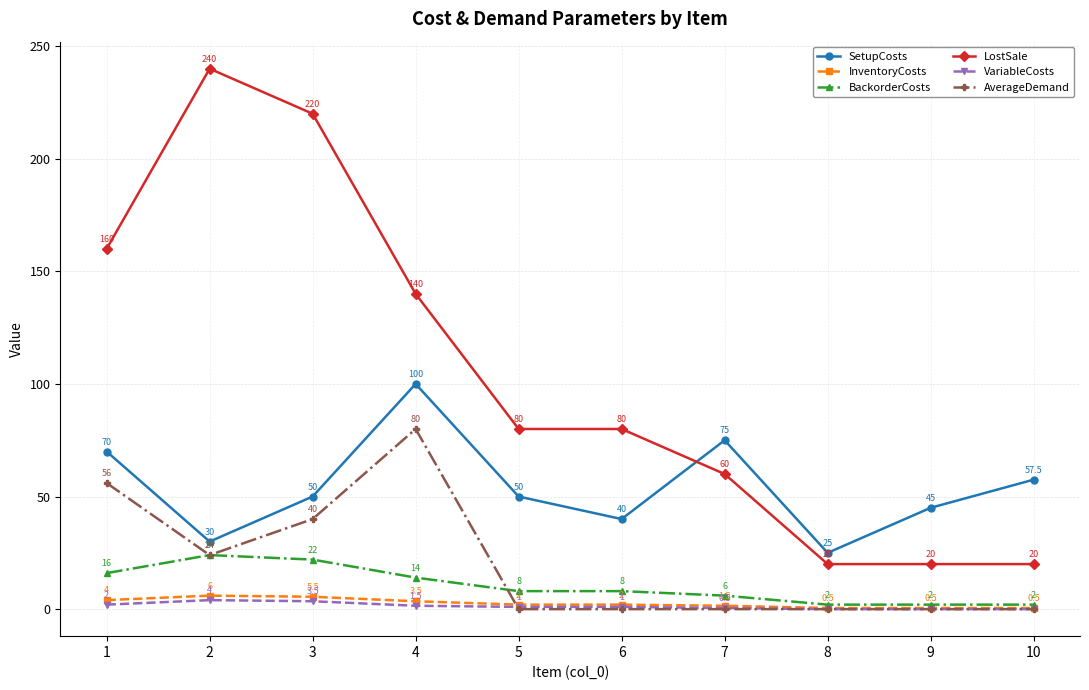

Reading right to left, what are all the values shown in this chart?

SetupCosts: 10=57.5	9=45.0	8=25.0	7=75.0	6=40.0	5=50.0	4=100.0	3=50.0	2=30.0	1=70.0
InventoryCosts: 10=0.5	9=0.5	8=0.5	7=1.5	6=2.0	5=2.0	4=3.5	3=5.5	2=6.0	1=4.0
BackorderCosts: 10=2.0	9=2.0	8=2.0	7=6.0	6=8.0	5=8.0	4=14.0	3=22.0	2=24.0	1=16.0
LostSale: 10=20.0	9=20.0	8=20.0	7=60.0	6=80.0	5=80.0	4=140.0	3=220.0	2=240.0	1=160.0
VariableCosts: 10=0.0	9=0.0	8=0.0	7=0.5	6=1.0	5=1.0	4=1.5	3=3.5	2=4.0	1=2.0
AverageDemand: 10=0.0	9=0.0	8=0.0	7=0.0	6=0.0	5=0.0	4=80.0	3=40.0	2=24.0	1=56.0